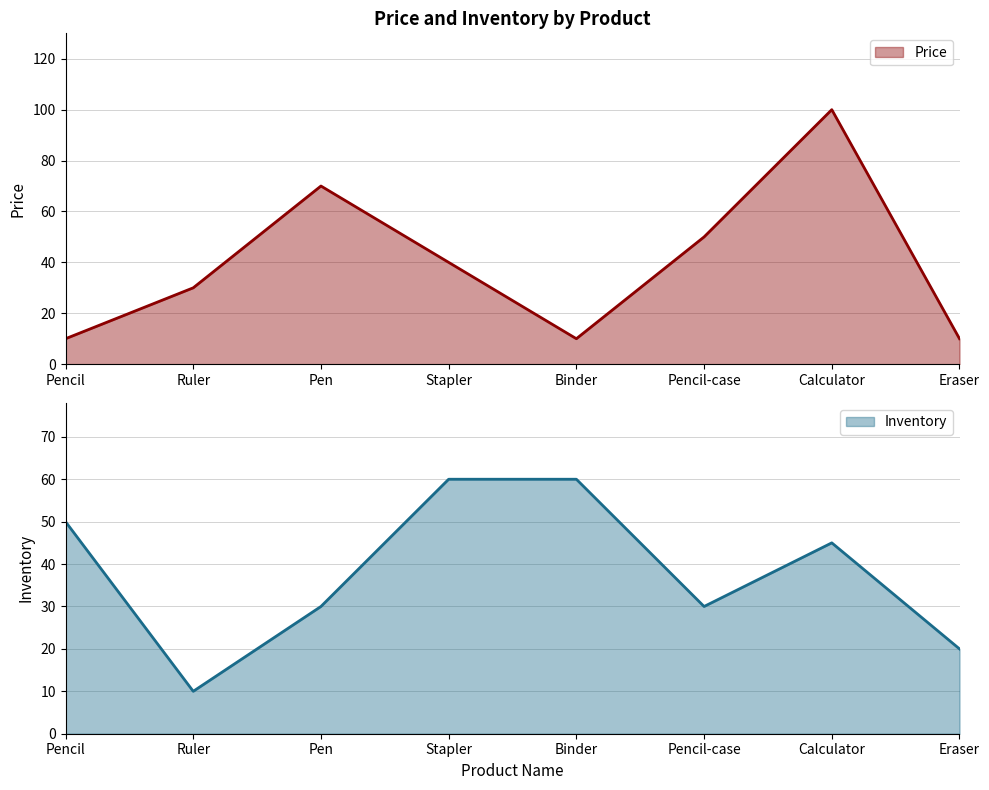

Where is the first local minimum for Inventory?

Ruler